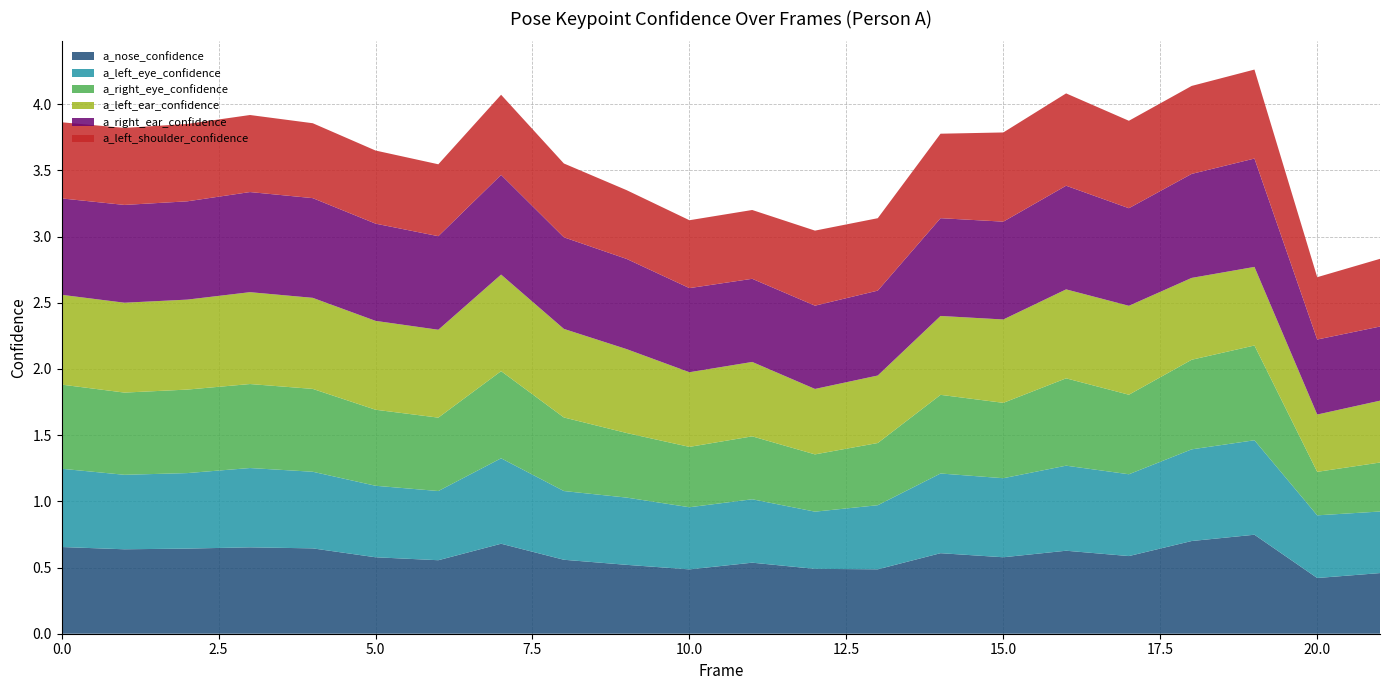

Reading left to right, extract all data points from this chart.

a_nose_confidence: 0.7	0.6	0.6	0.7	0.6	0.6	0.6	0.7	0.6	0.5	0.5	0.5	0.5	0.5	0.6	0.6	0.6	0.6	0.7	0.7	0.4	0.5
a_left_eye_confidence: 0.6	0.6	0.6	0.6	0.6	0.5	0.5	0.6	0.5	0.5	0.5	0.5	0.4	0.5	0.6	0.6	0.6	0.6	0.7	0.7	0.5	0.5
a_right_eye_confidence: 0.6	0.6	0.6	0.6	0.6	0.6	0.6	0.7	0.6	0.5	0.5	0.5	0.4	0.5	0.6	0.6	0.7	0.6	0.7	0.7	0.3	0.4
a_left_ear_confidence: 0.7	0.7	0.7	0.7	0.7	0.7	0.7	0.7	0.7	0.6	0.6	0.6	0.5	0.5	0.6	0.6	0.7	0.7	0.6	0.6	0.4	0.5
a_right_ear_confidence: 0.7	0.7	0.7	0.8	0.8	0.7	0.7	0.8	0.7	0.7	0.6	0.6	0.6	0.6	0.7	0.7	0.8	0.7	0.8	0.8	0.6	0.6
a_left_shoulder_confidence: 0.6	0.6	0.6	0.6	0.6	0.6	0.5	0.6	0.6	0.5	0.5	0.5	0.6	0.5	0.6	0.7	0.7	0.7	0.7	0.7	0.5	0.5